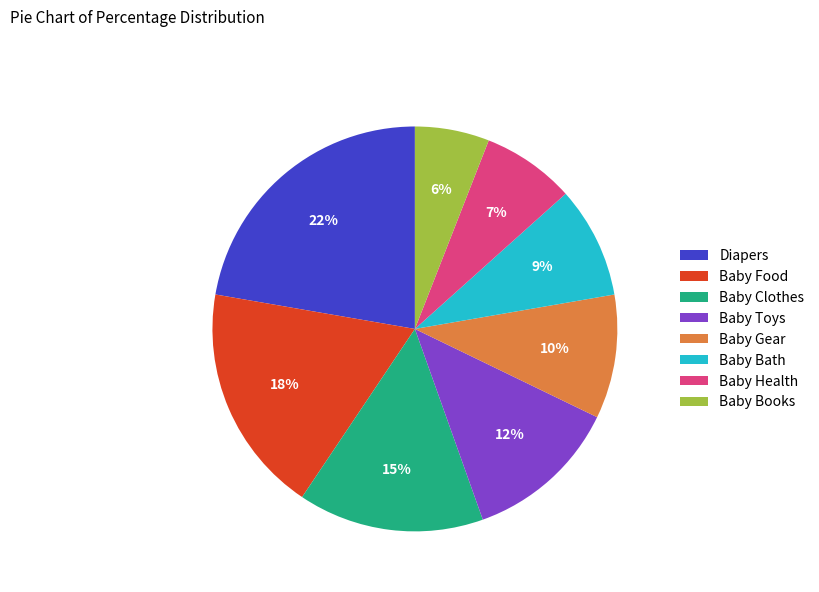

How many slices are in this pie chart?

8